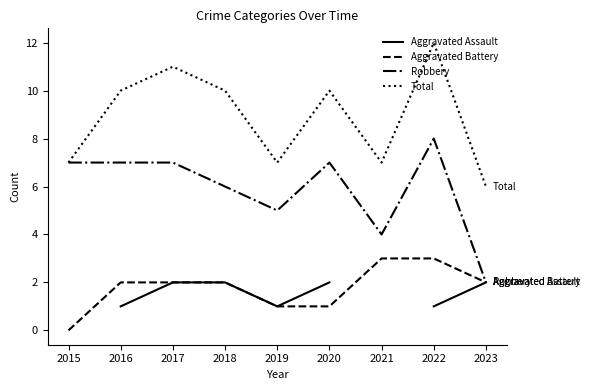

What is the value of the Aggravated Battery point at the 4th from the left?

2.0